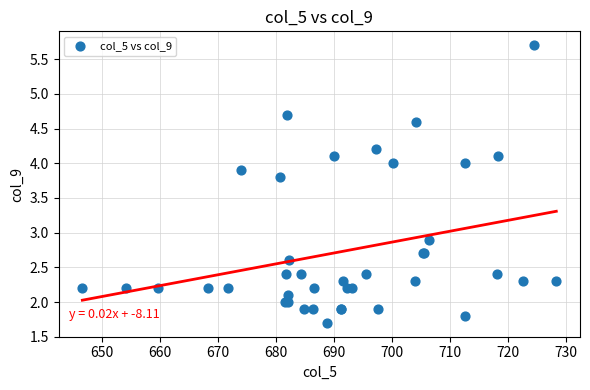

What Y value in the scatter plot is closest to 3?

2.9